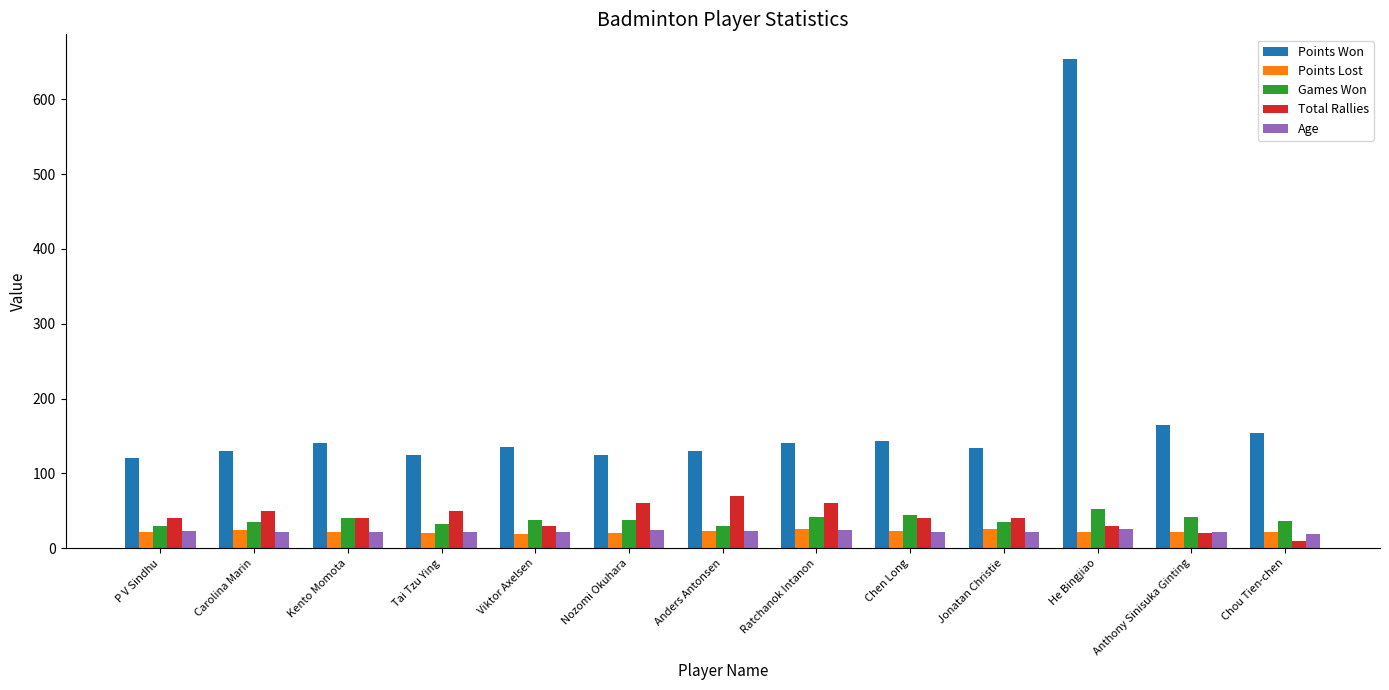

True or false: Points Lost has a value of 23 at Anders Antonsen.

True